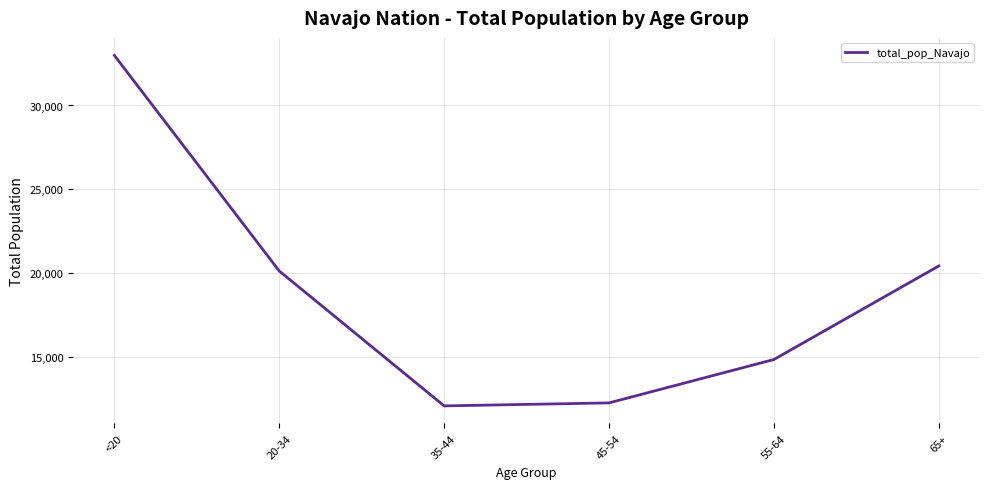

The value at 20-34 is 11276. True or false?

False